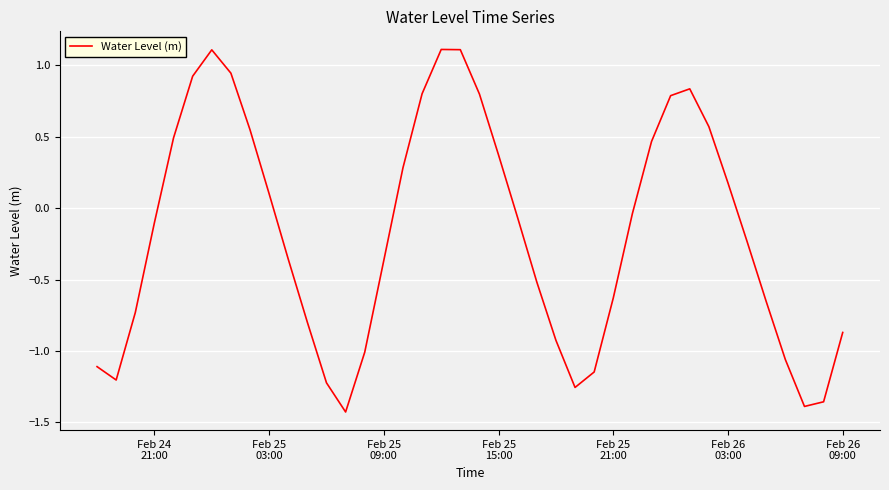

What is the maximum value shown in the chart?

1.1